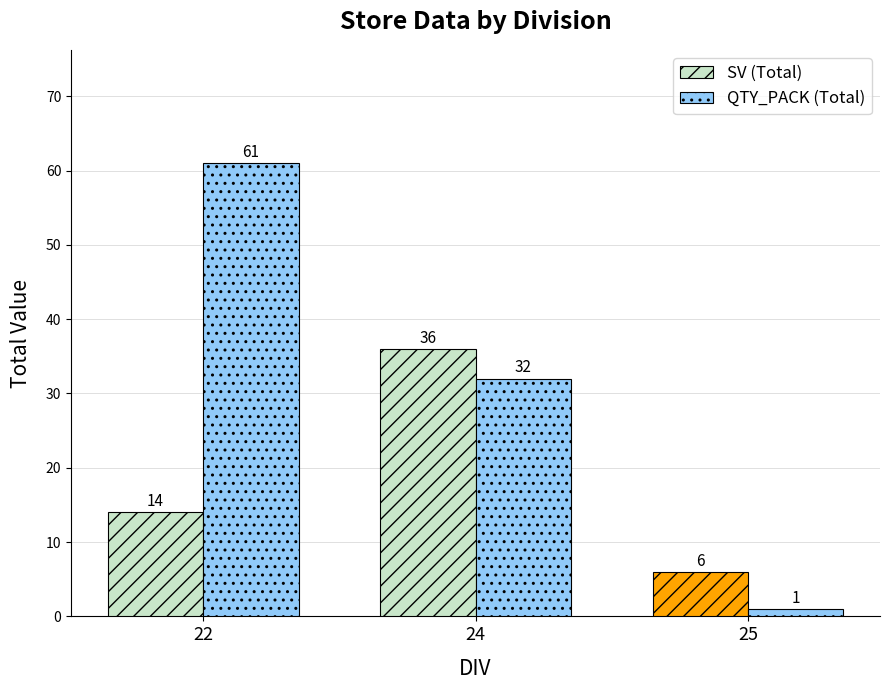

True or false: QTY_PACK (Total) has a value of 55 at 24.

False